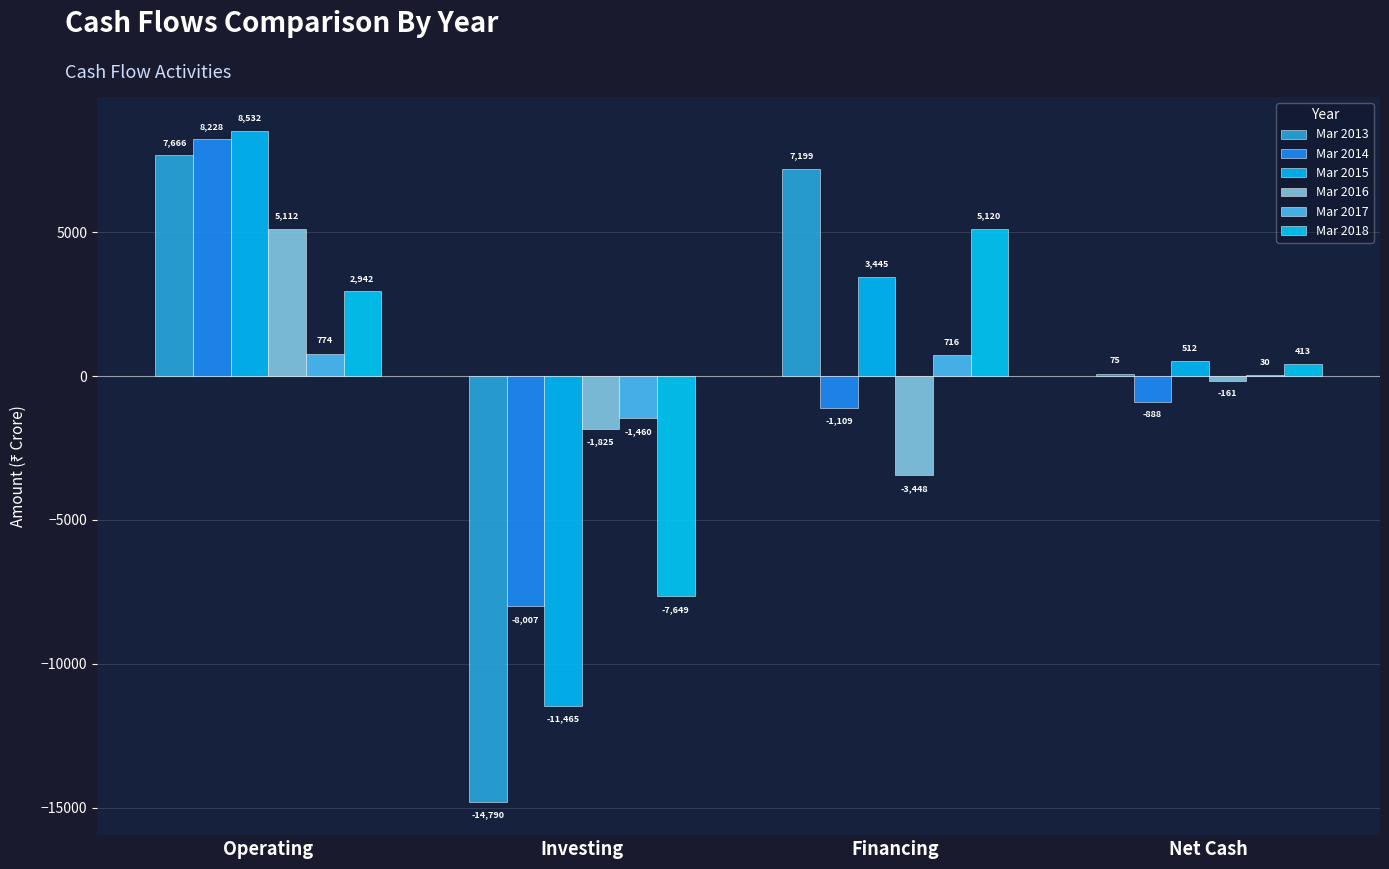

What is the average value of the Mar 2015 series?

256